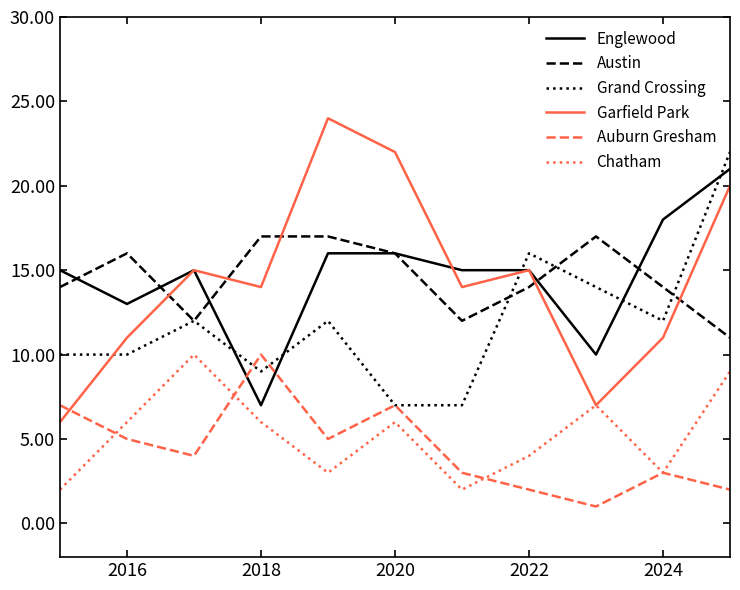

Count the Garfield Park values in the range 11 to 20.

7